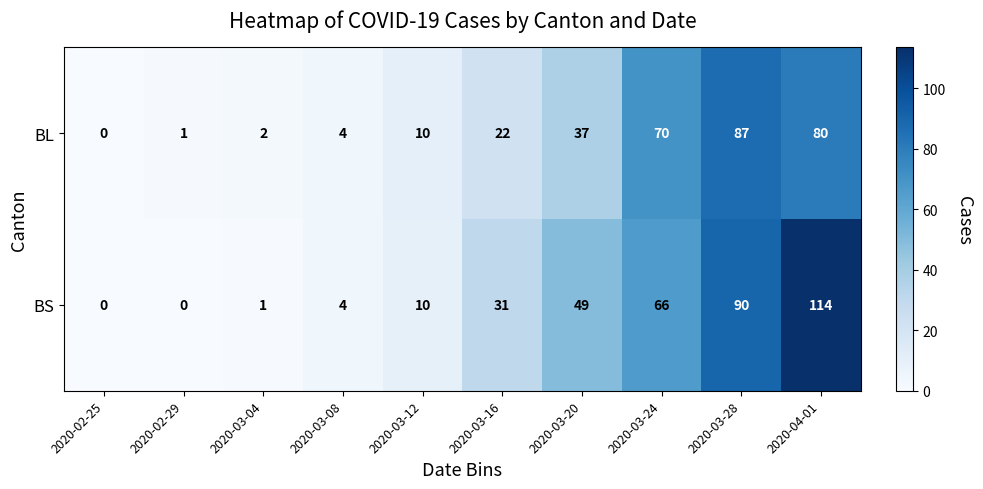

At which category is the sum across all series the highest?

2020-04-01